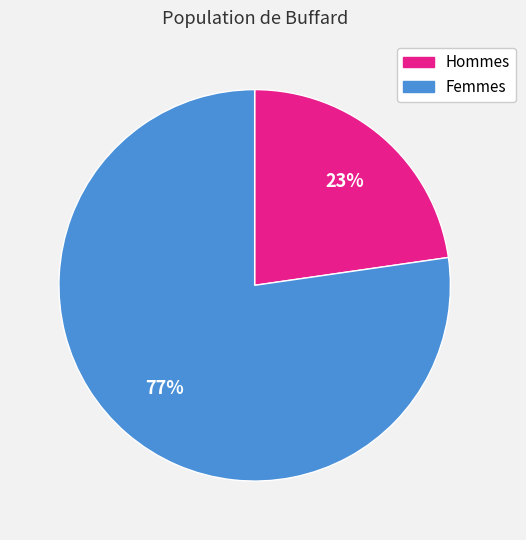

To the nearest percent, what is the average slice percentage?

50%